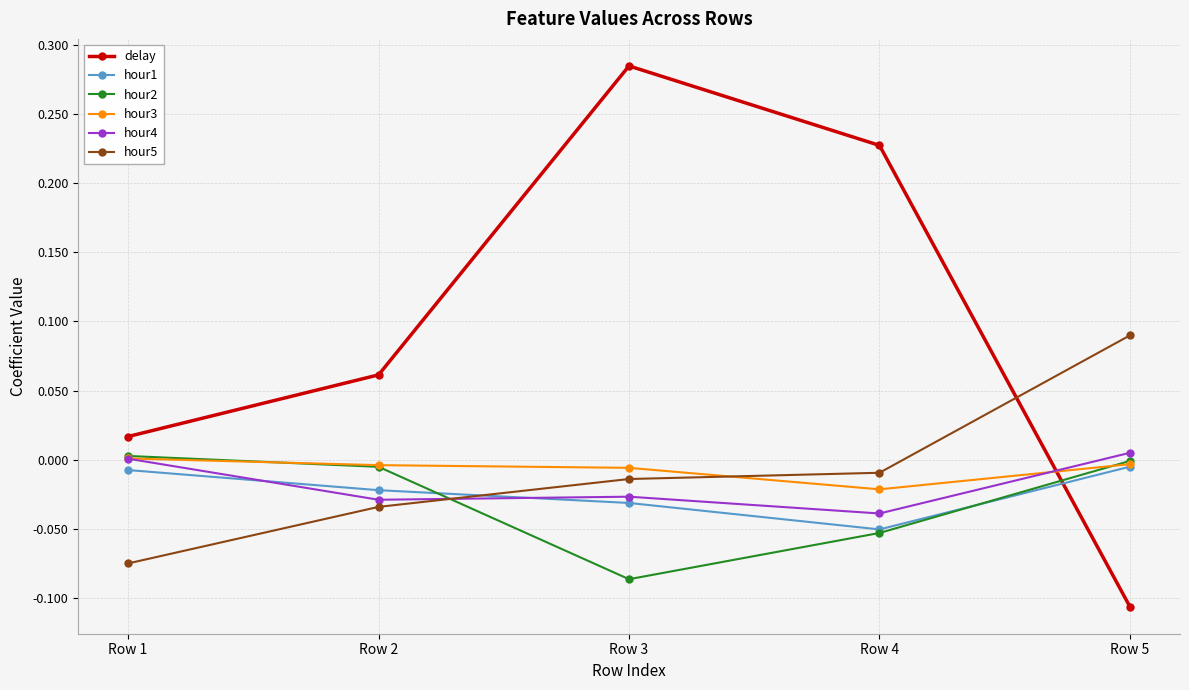

Which category has the highest value in the hour4 series?

Row 5